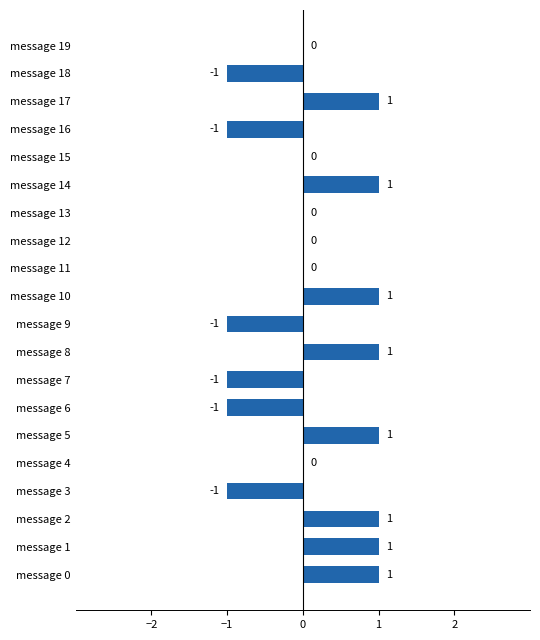

The value at message 13 is 1. True or false?

False